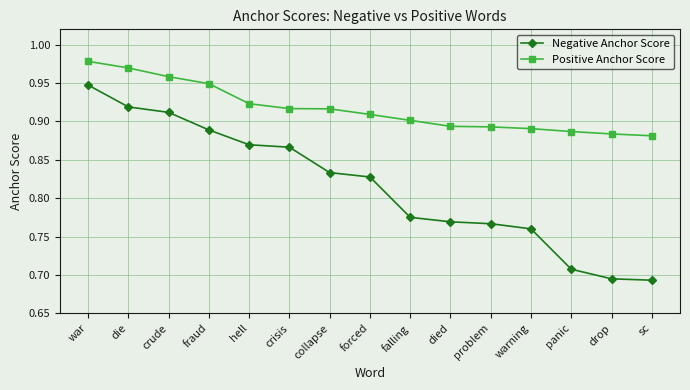

At which category does the chart reach its peak across all series?

war